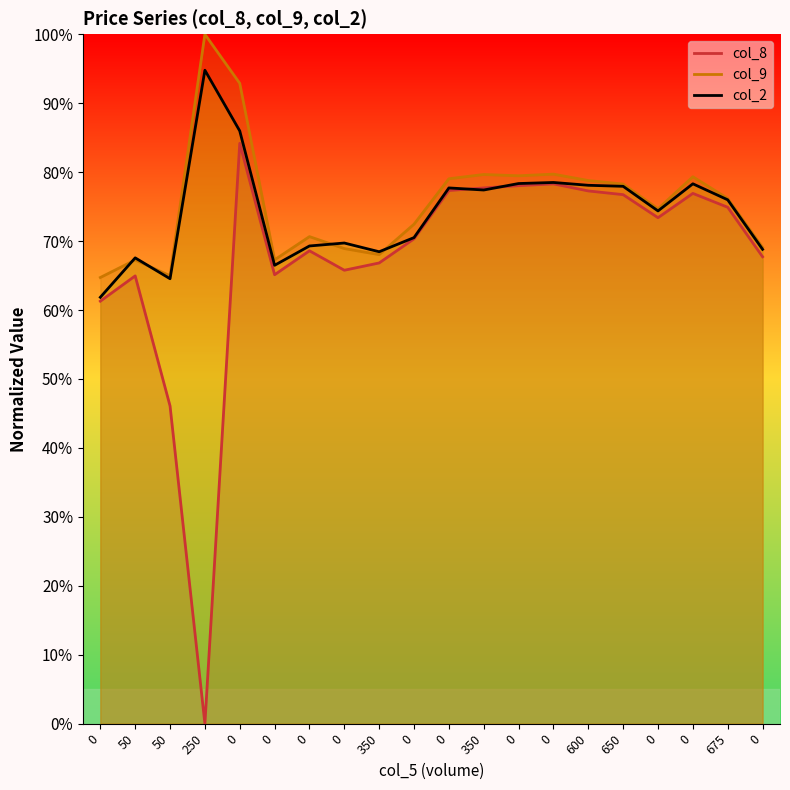

Does the chart display data point markers on the line(s)?

No